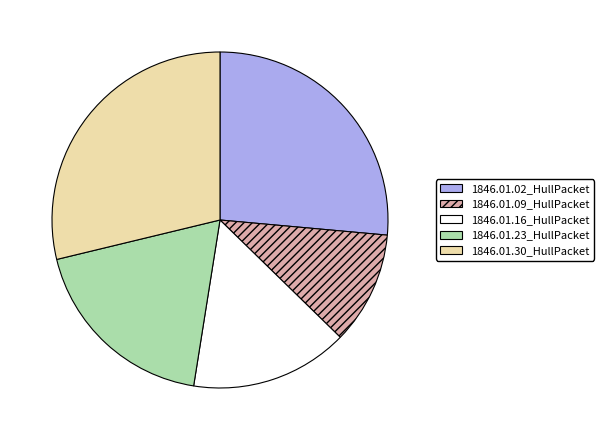

Do 1846.01.02_HullPacket and 1846.01.23_HullPacket together represent more than half of the pie?

No